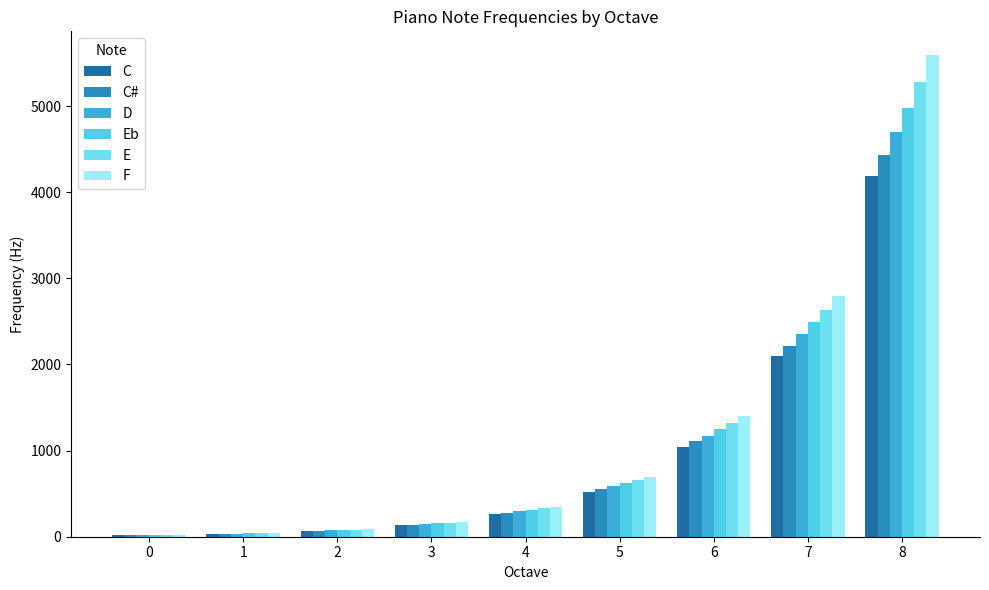

Is it true that C# equals 1025.1 at 7?

False